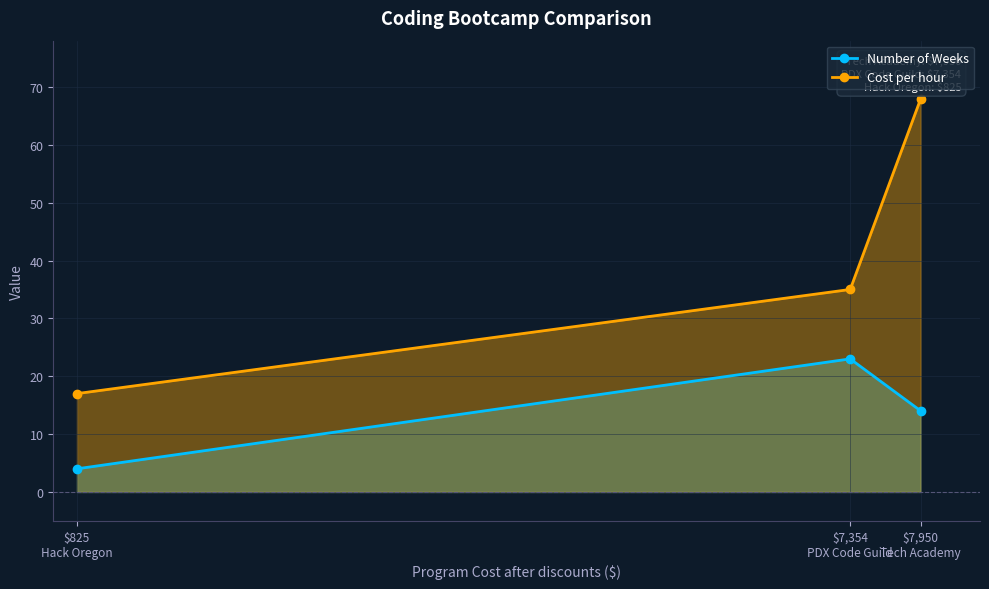

At which label does Cost per hour first exceed 35?

$7,950 Tech Academy